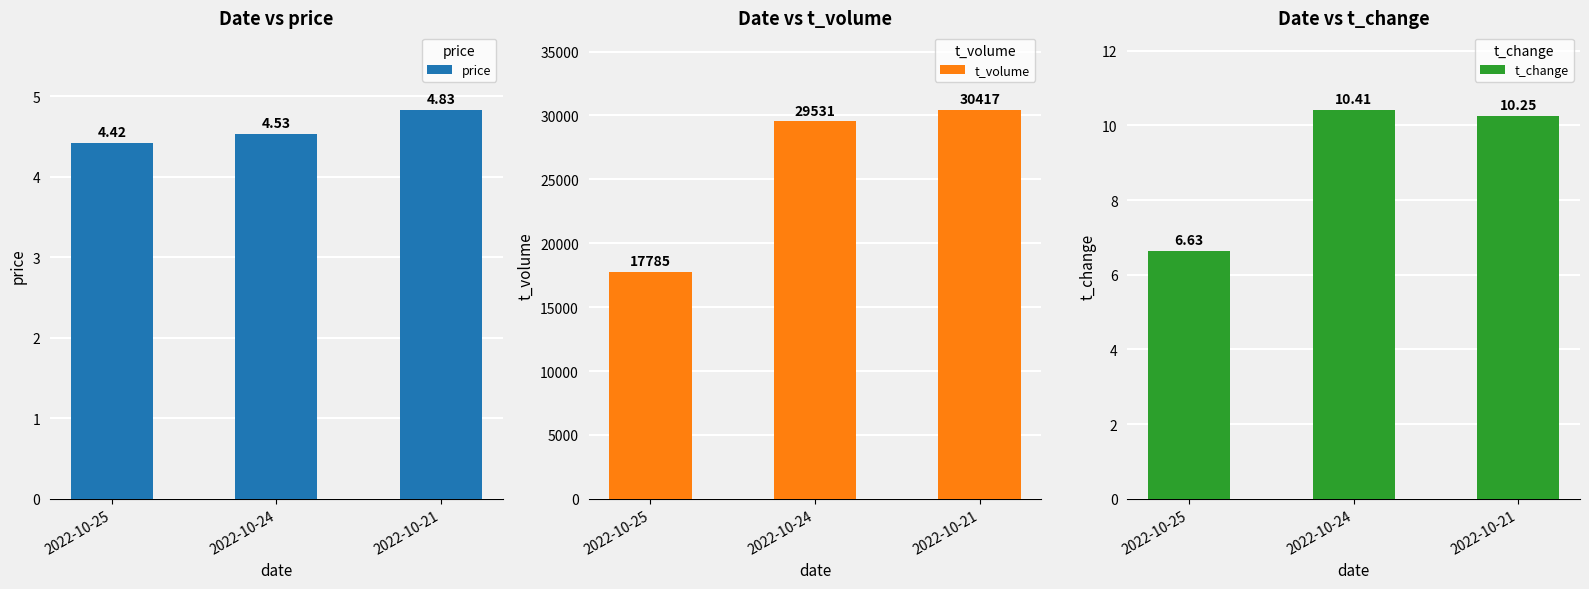

Is it true that price equals 4.5 at 2022-10-24?

True